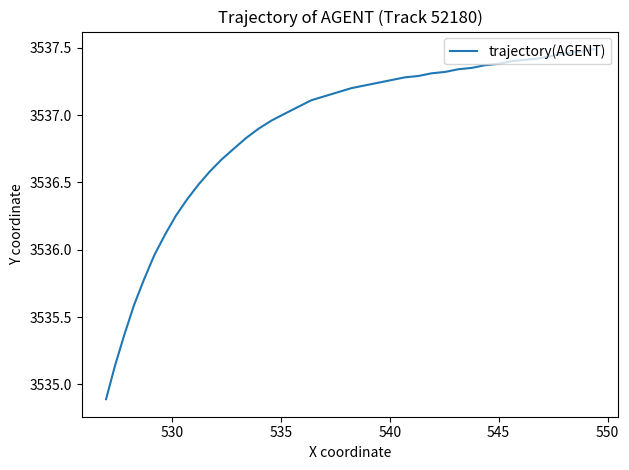

True or false: the data has more than 0 interior local peaks.

False